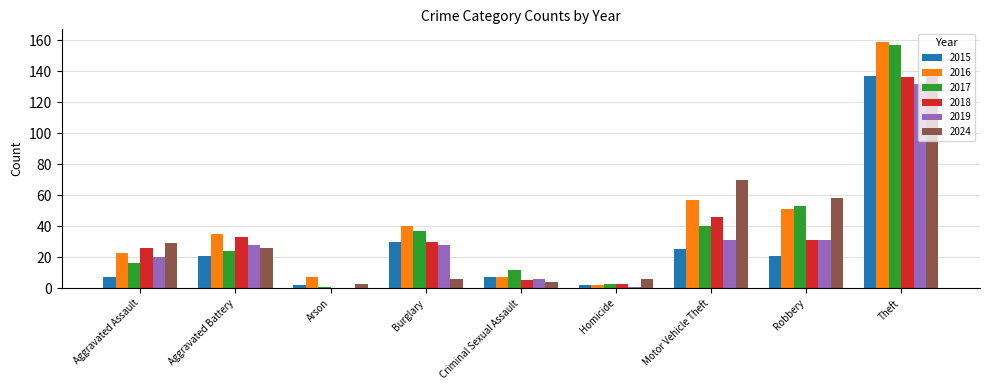

At which category is the sum across all series the highest?

Theft